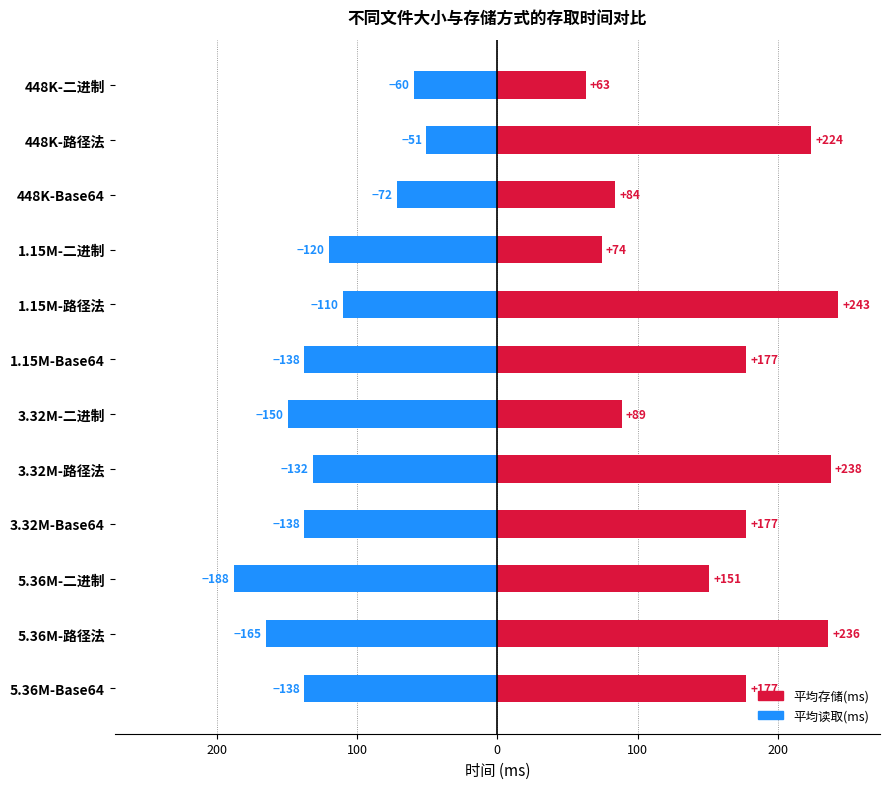

Reading left to right, transcribe all the data shown in this chart.

平均存储(ms): 63.0	223.8	84.2	74.4	242.8	177.4	88.6	237.6	177.4	150.8	236.0	177.4
平均读取(ms): -59.6	-50.6	-71.6	-120.0	-110.2	-137.8	-149.6	-131.6	-137.8	-187.8	-165.2	-137.8